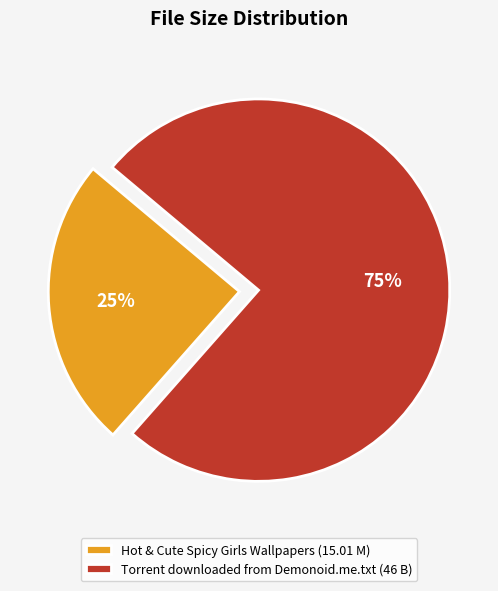

Which category has the biggest portion of the pie?

Torrent downloaded from Demonoid.me.txt (46 B)